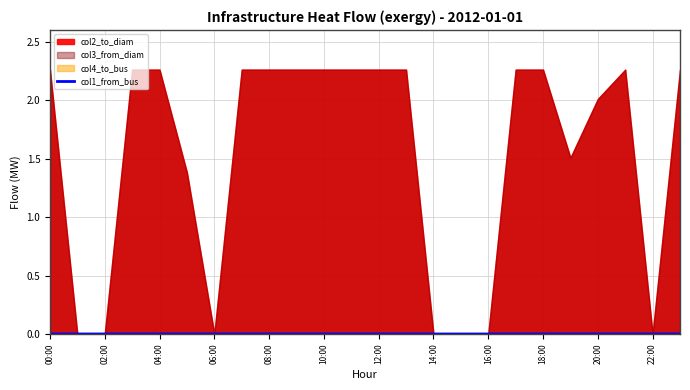

True or false: the data has more than 0 interior local peaks.

False